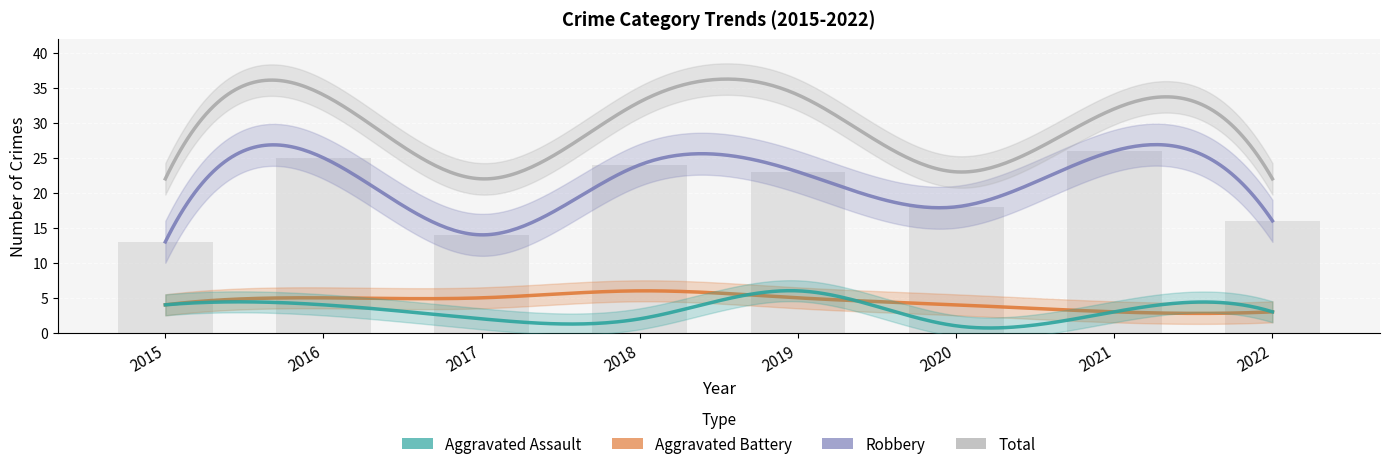

How many data points in Aggravated Assault are above 3?

3